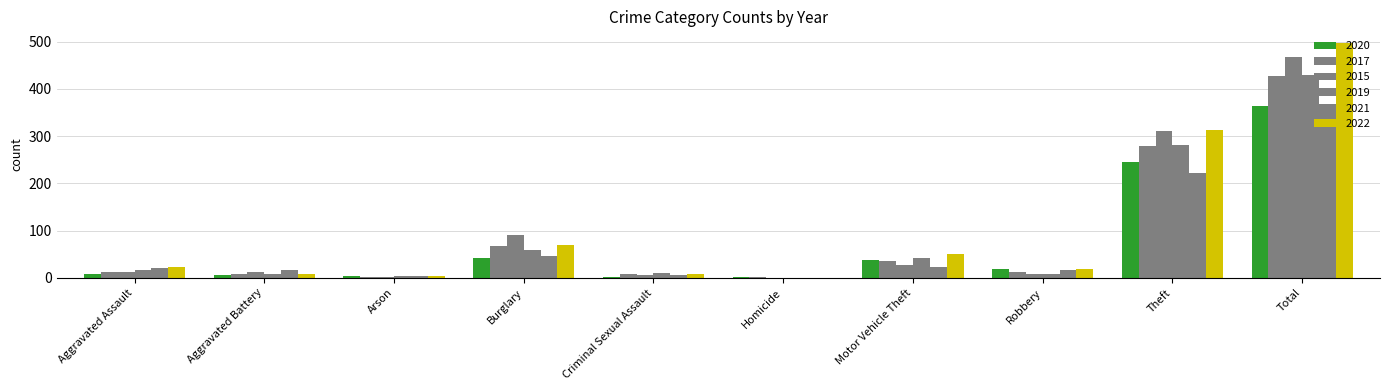

At Aggravated Assault, list the series in order from smallest to largest.

2020, 2017, 2015, 2019, 2021, 2022